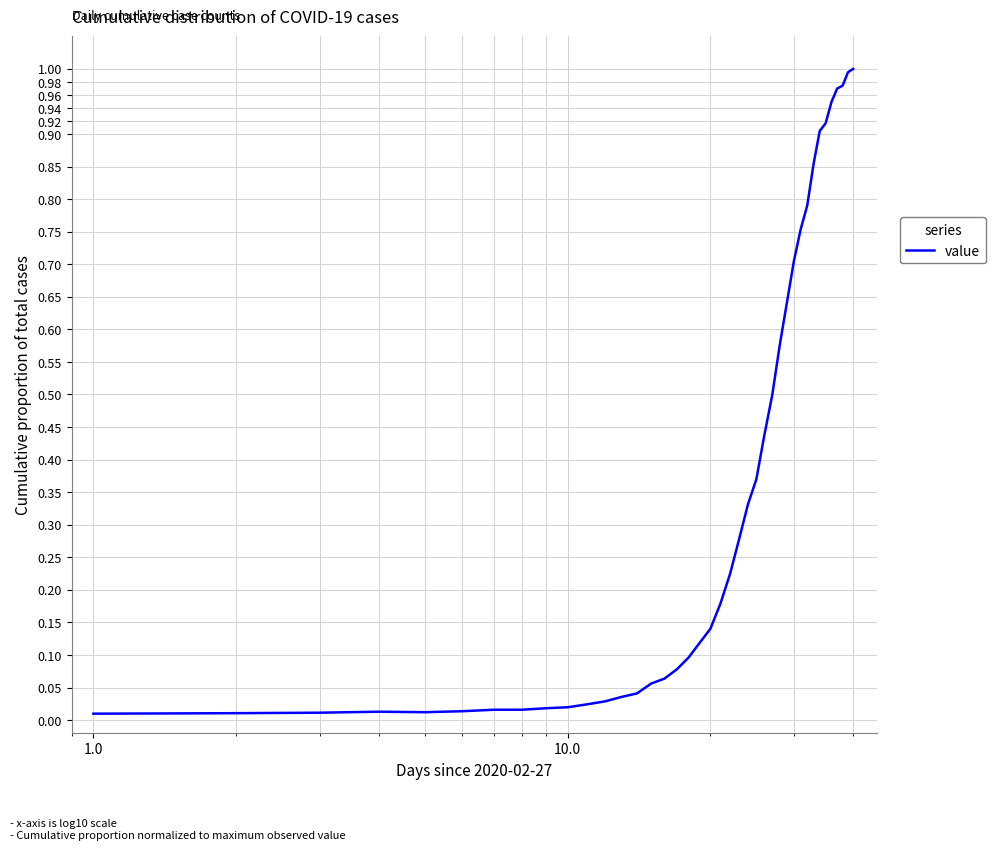

Does the chart display data point markers on the line(s)?

No